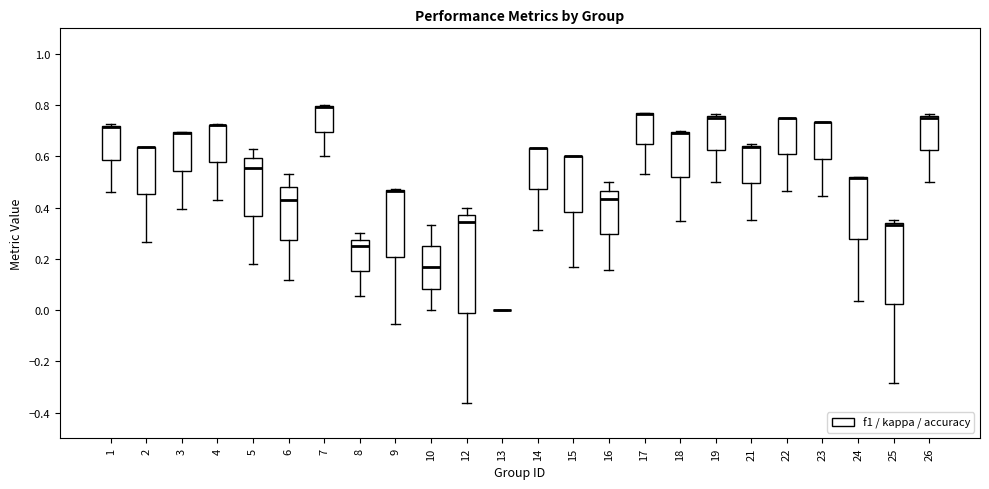

Where does the lower whisker of the box at x = 3 end on the y-axis? The values are not printed on the chart, so give them approximately, as read against the axis.

0.40